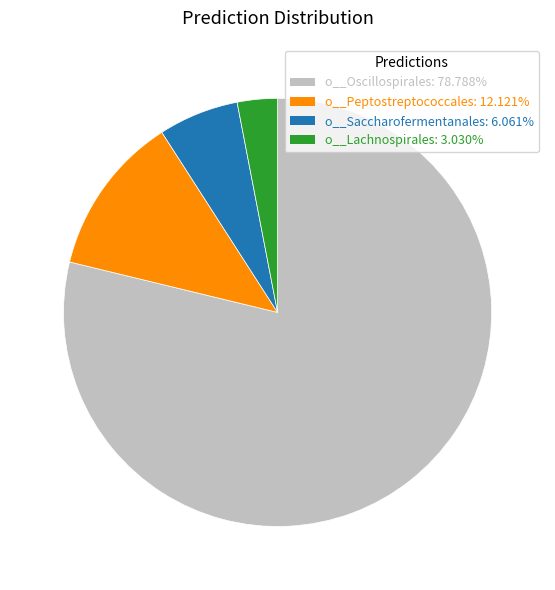

Is there a majority slice in this chart?

Yes